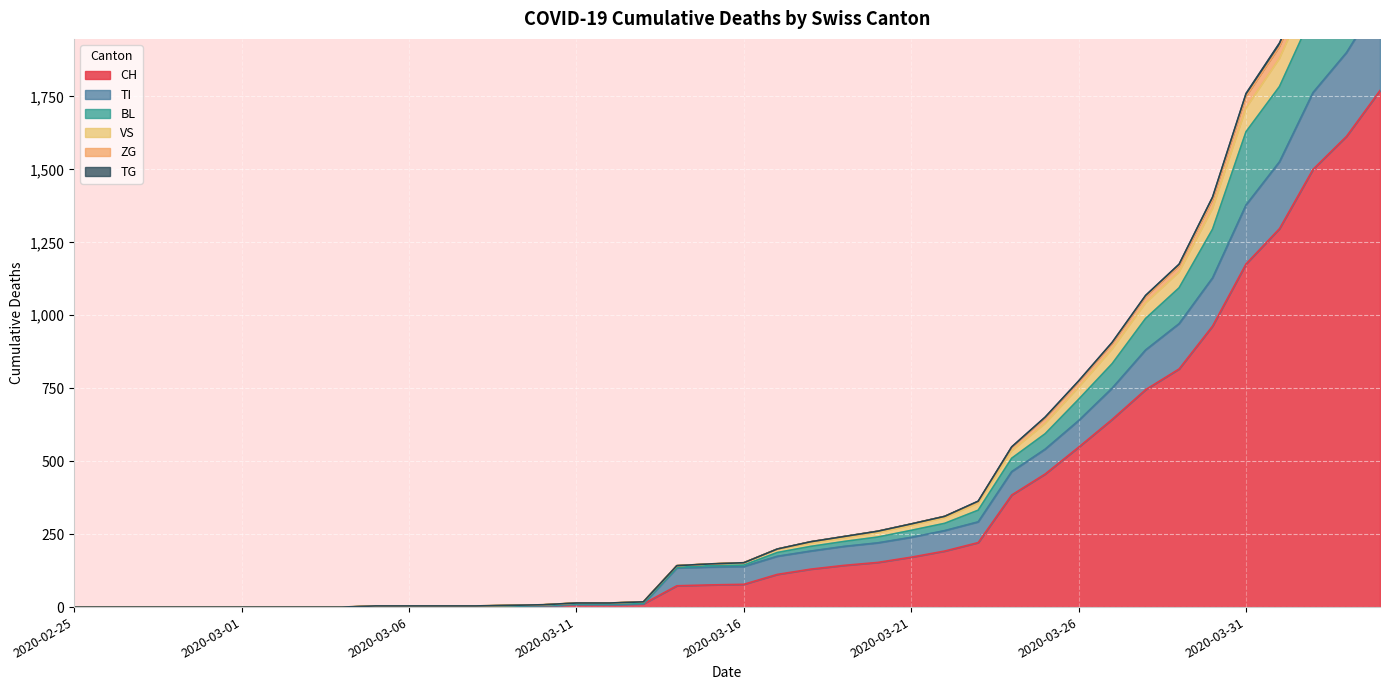

True or false: VS has more than 0 points higher than both neighbors.

False